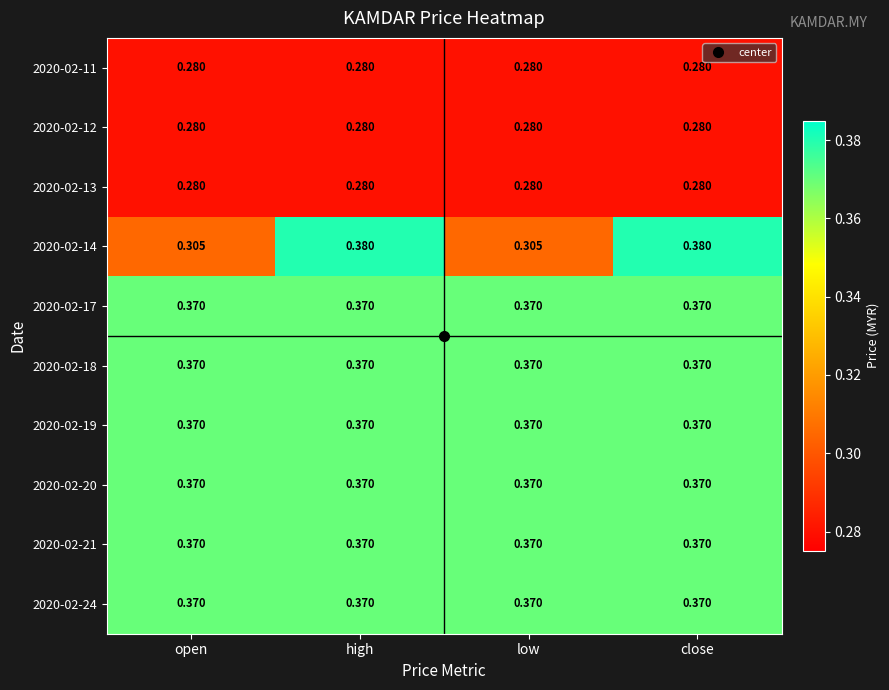

Is the value of 2020-02-18 at open greater than the value of 2020-02-11 at close?

Yes